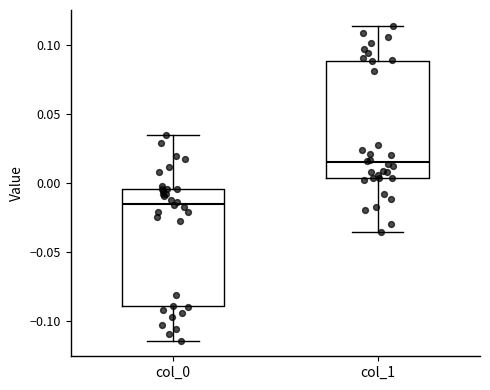

Reading left to right, transcribe this box plot: for each box, give where its median line is, the range the box spans, and where its two whiskers end, as read against the y-axis. The values are not printed on the chart, so give them approximately, as read against the axis.

col_0: median -0.015, box -0.090 to -0.005, whiskers -0.115 to 0.035
col_1: median 0.015, box 0.005 to 0.090, whiskers -0.035 to 0.115